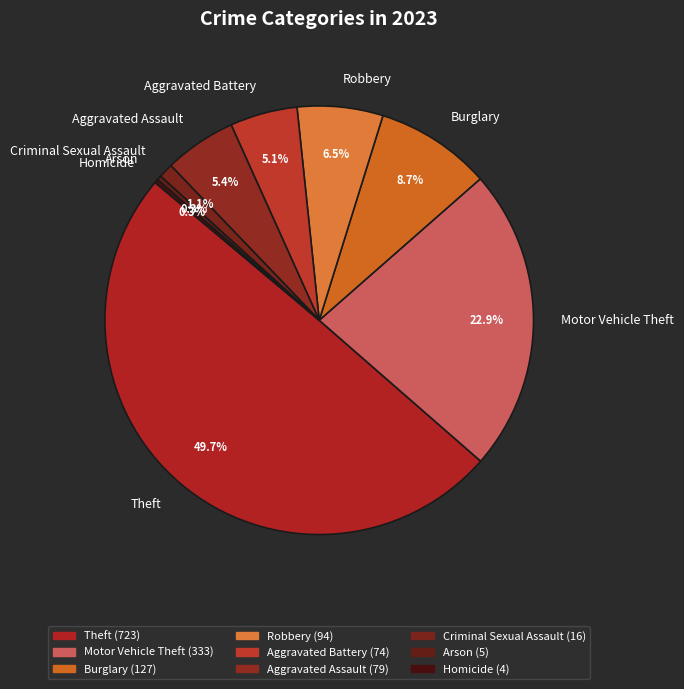

Approximately how many times larger is the value at Aggravated Battery compared to Aggravated Assault?

0.9